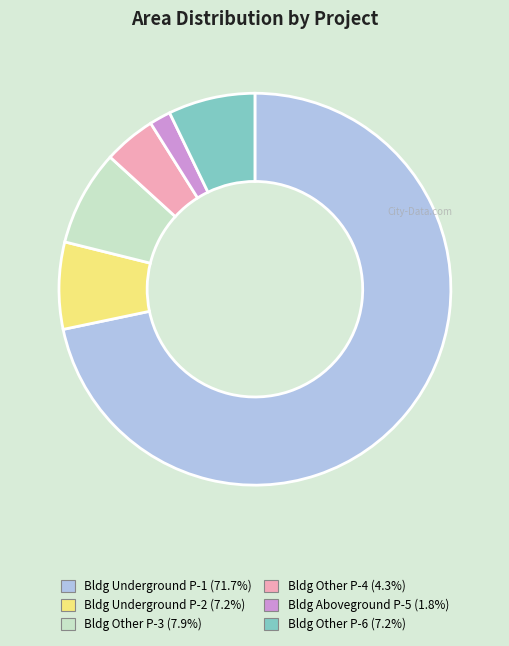

Is there a majority slice in this chart?

Yes